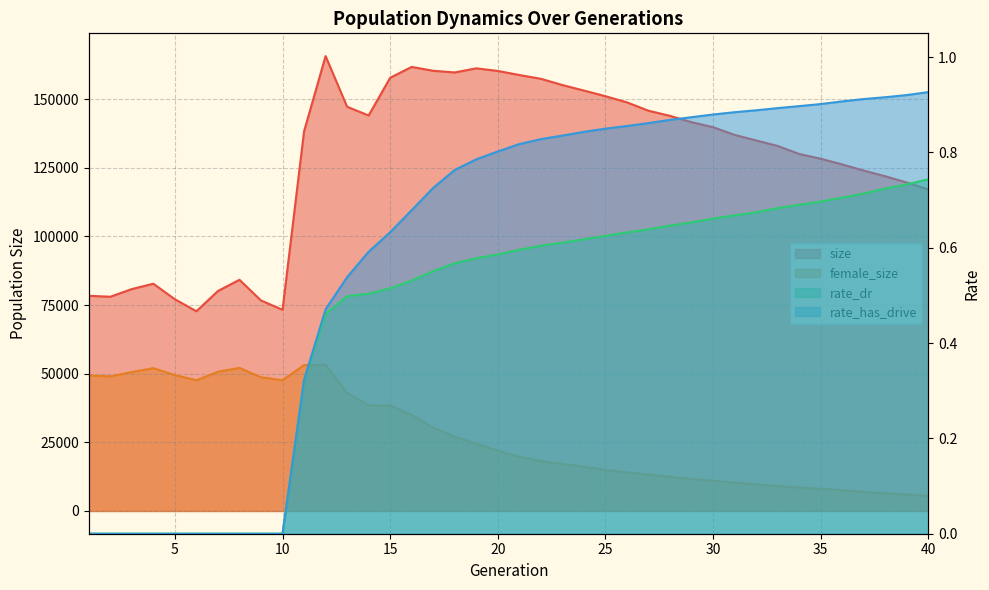

At which category does size reach its first local valley?

2